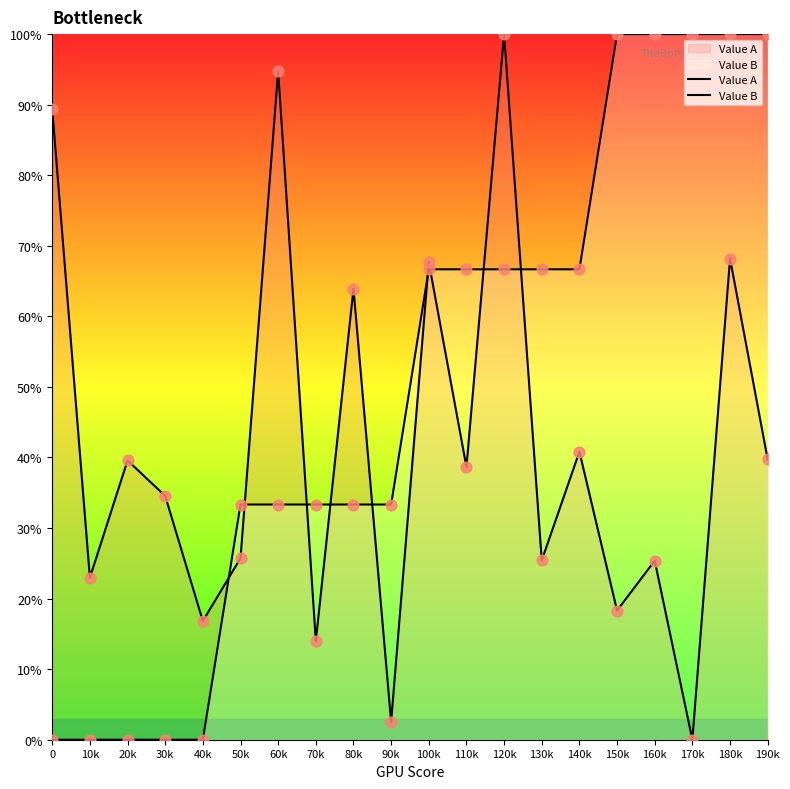

Which series reaches the maximum Y coordinate?

Value A